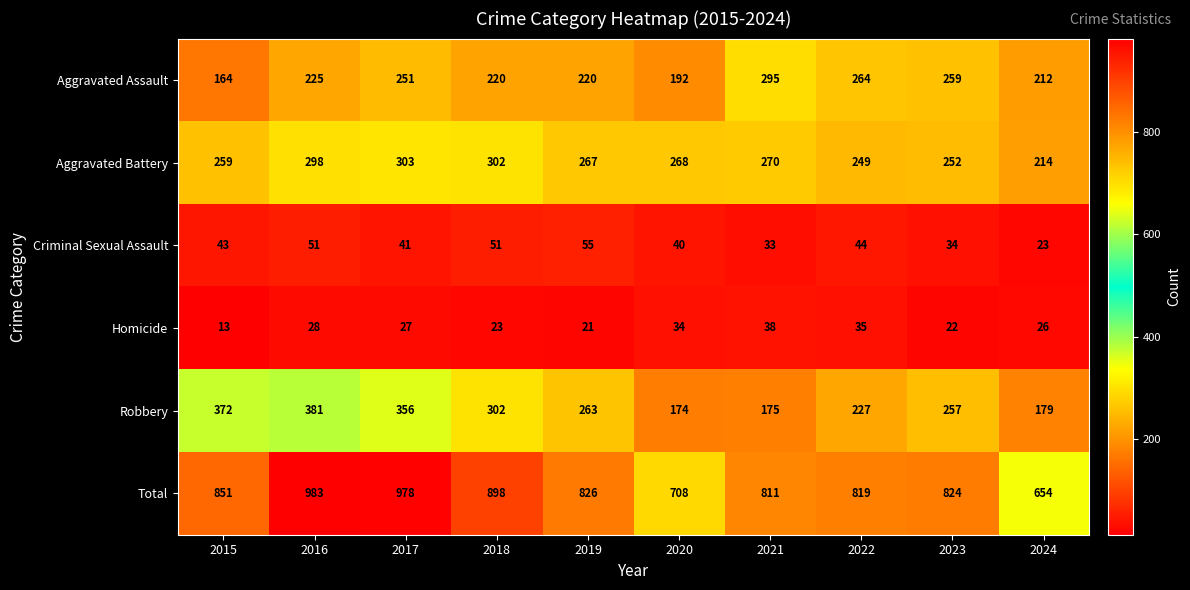

Is the value of Homicide at 2018 greater than the value of Total at 2018?

No